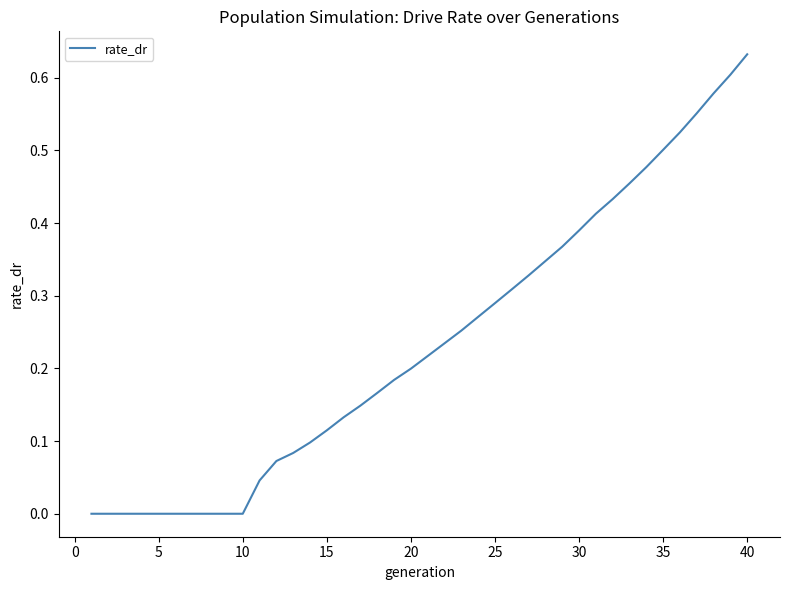

Is this an area chart (filled region under the line)?

No